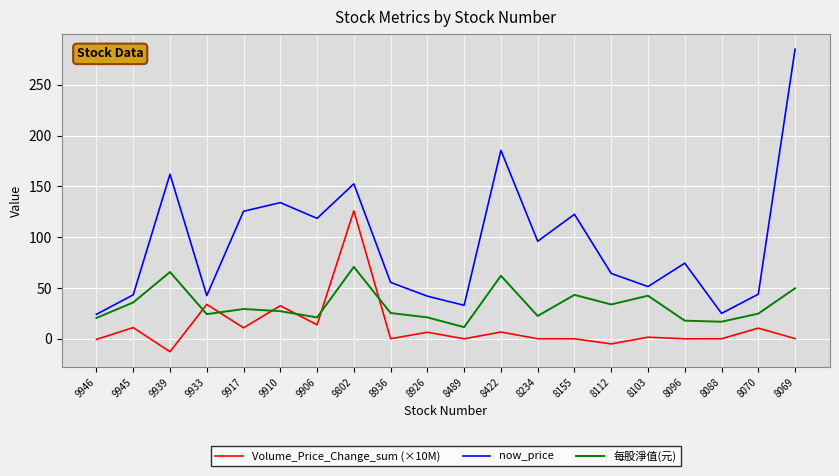

Where does the now_price series first go above 74?

9939